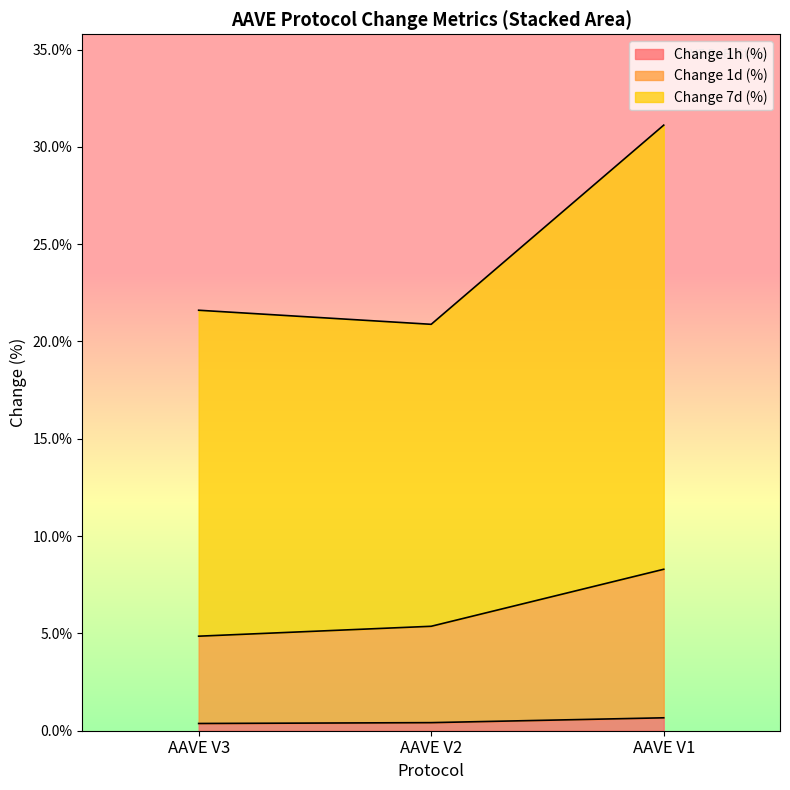

Which series has the largest total across all categories?

change_7d